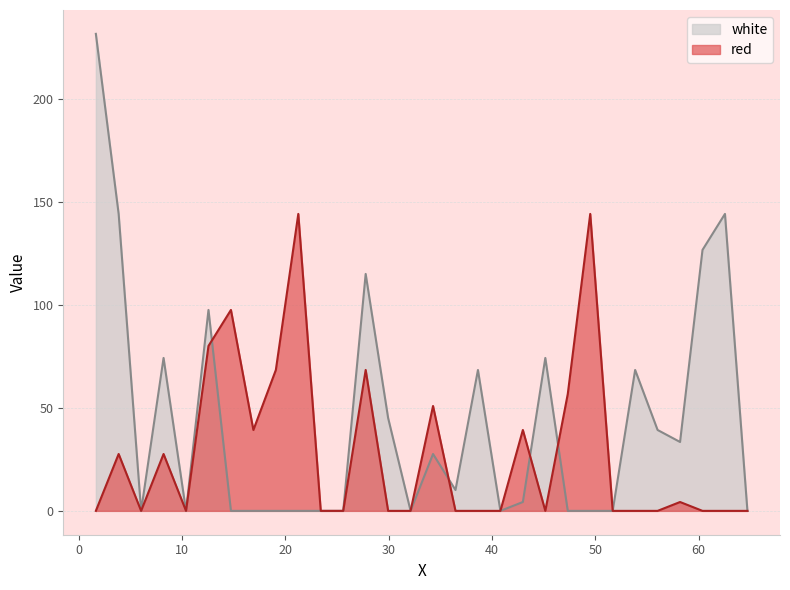

Is it true that white equals -155.0 at 21.2465?

False